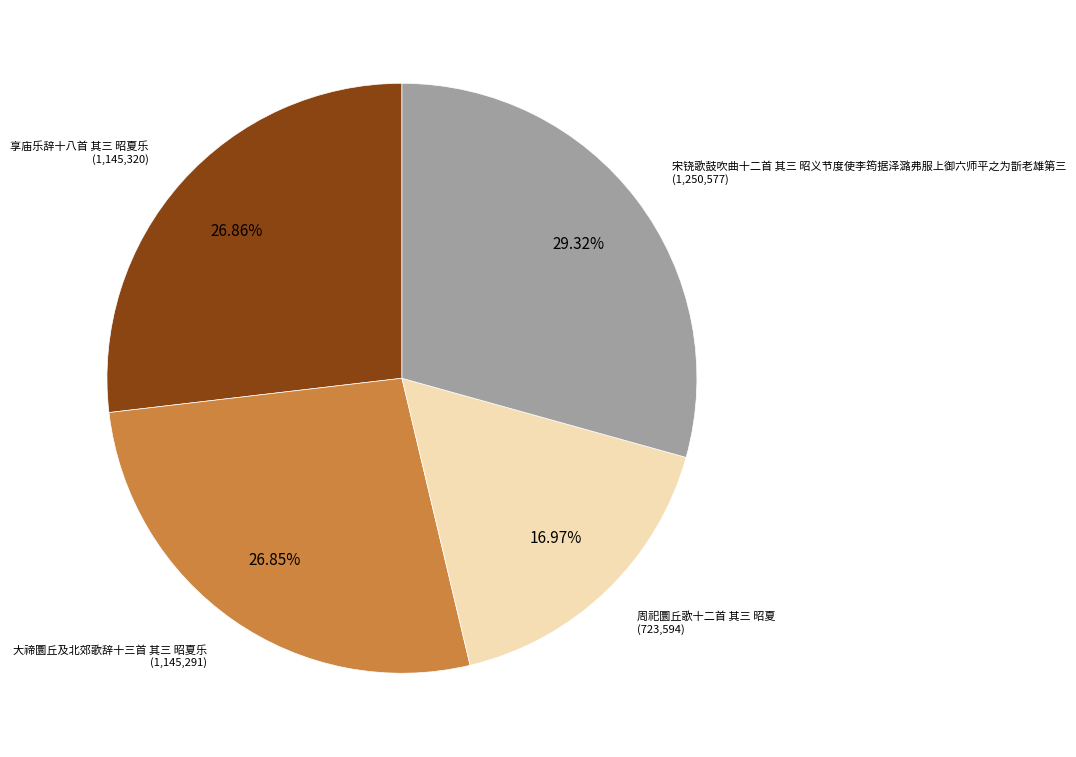

Does any single category account for the majority?

No